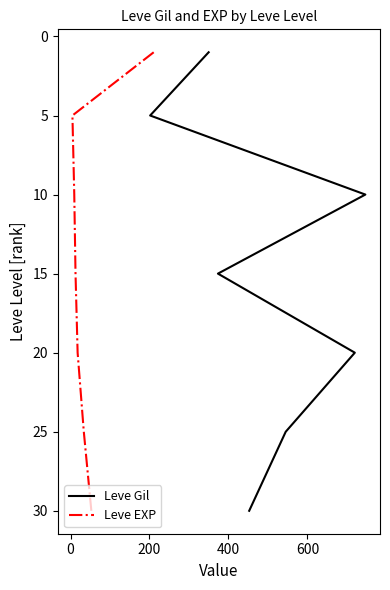

Which series has the largest total across all categories?

Leve Gil